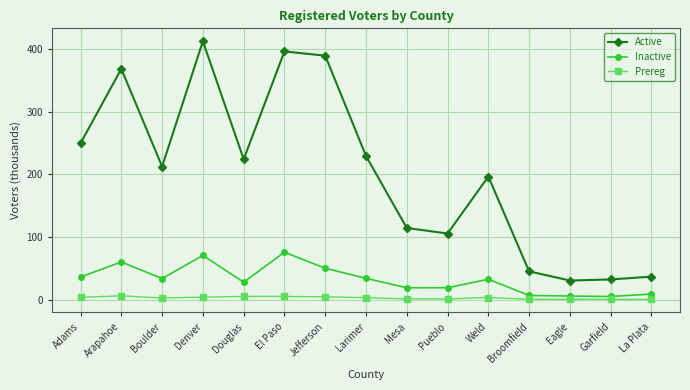

The Inactive series shows 32.6 at Weld. True or false?

True